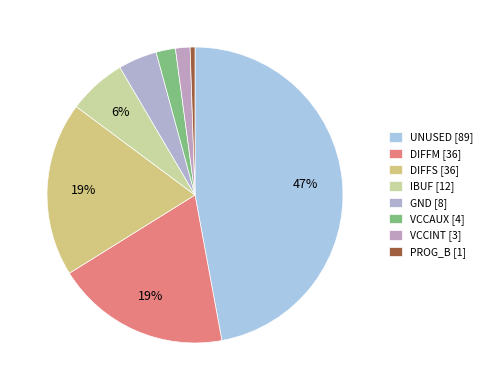

Is there a majority slice in this chart?

No